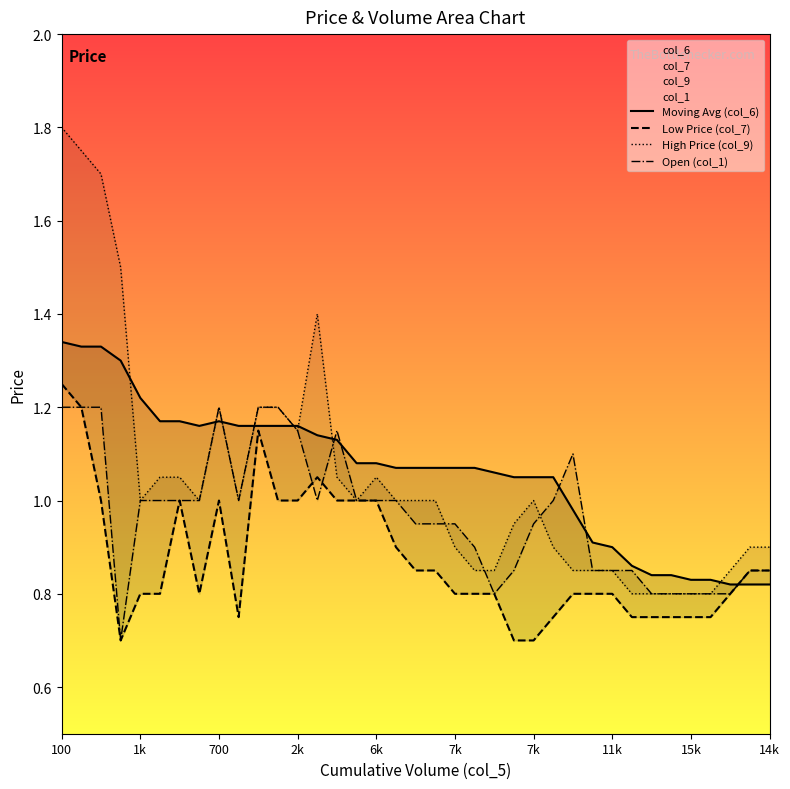

The High Price (col_9) series shows 1.1 at 14. True or false?

True